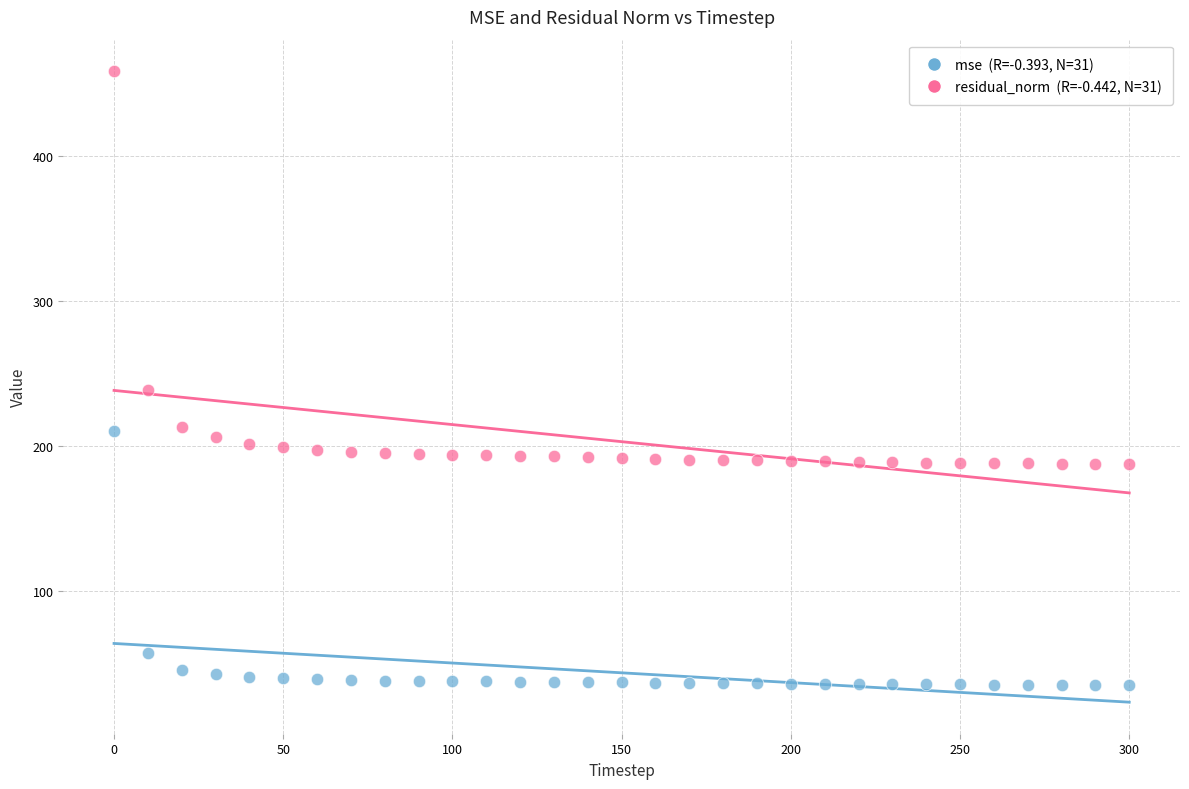

Across all data points, what is the range of X values (max minus min)?

300.0